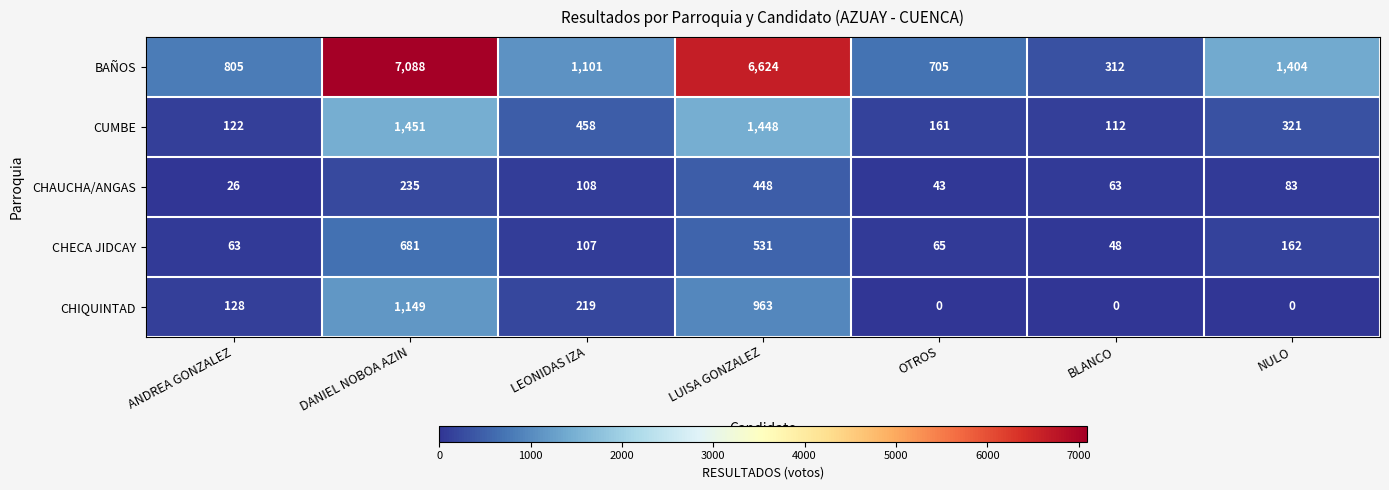

What is the maximum value shown in the chart?

7088